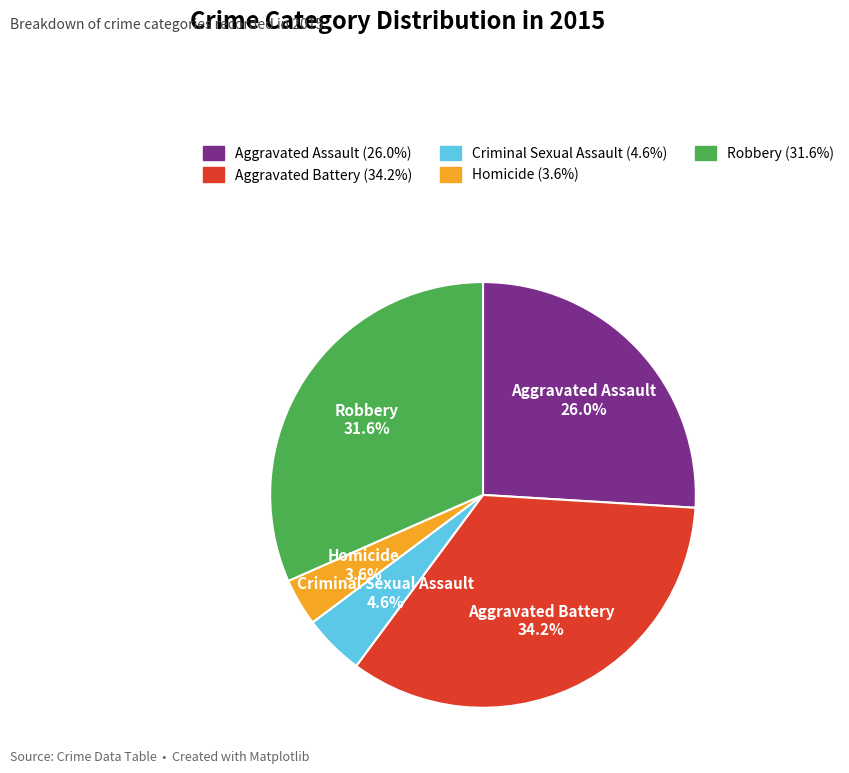

Is the sum of Aggravated Battery and Criminal Sexual Assault greater than half?

No